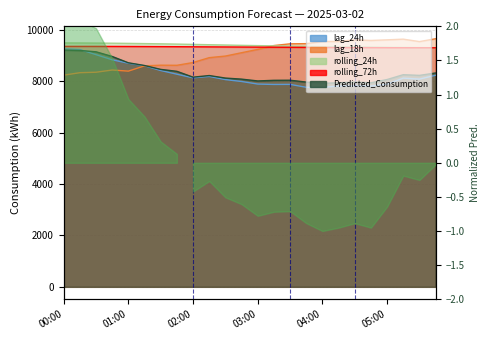

At which label does rolling_72h reach its peak?

00:15